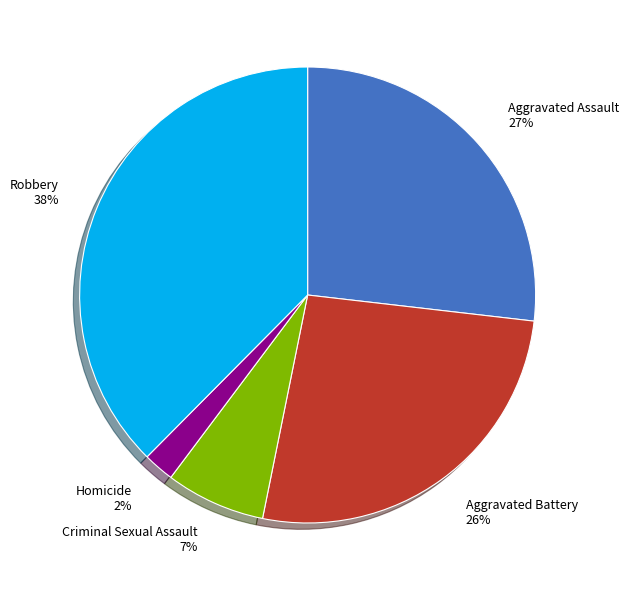

To the nearest percent, what portion does Robbery represent?

38%